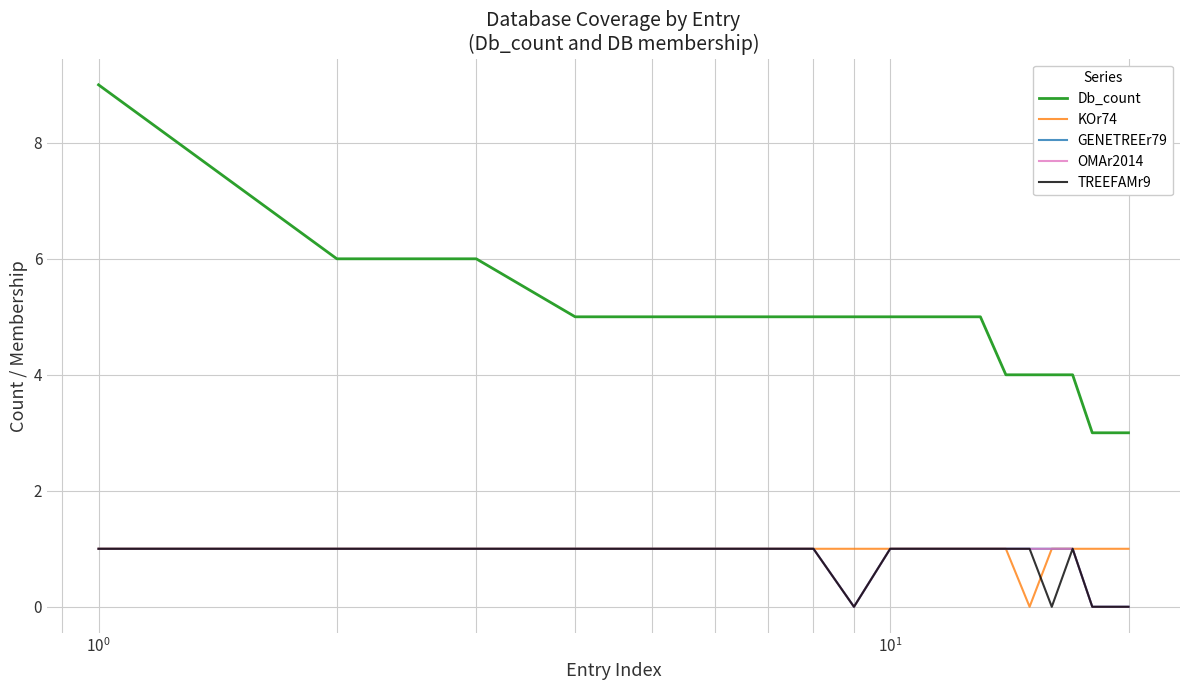

Reading right to left, what are all the values shown in this chart?

Db_count: 3	3	3	4	4	4	4	5	5	5	5	5	5	5	5	5	5	6	6	9
KOr74: 1	1	1	1	1	0	1	1	1	1	1	1	1	1	1	1	1	1	1	1
GENETREEr79: 0	0	0	1	1	1	1	1	1	1	1	0	1	1	1	1	1	1	1	1
OMAr2014: 0	0	0	1	1	1	1	1	1	1	1	0	1	1	1	1	1	1	1	1
TREEFAMr9: 0	0	0	1	0	1	1	1	1	1	1	0	1	1	1	1	1	1	1	1